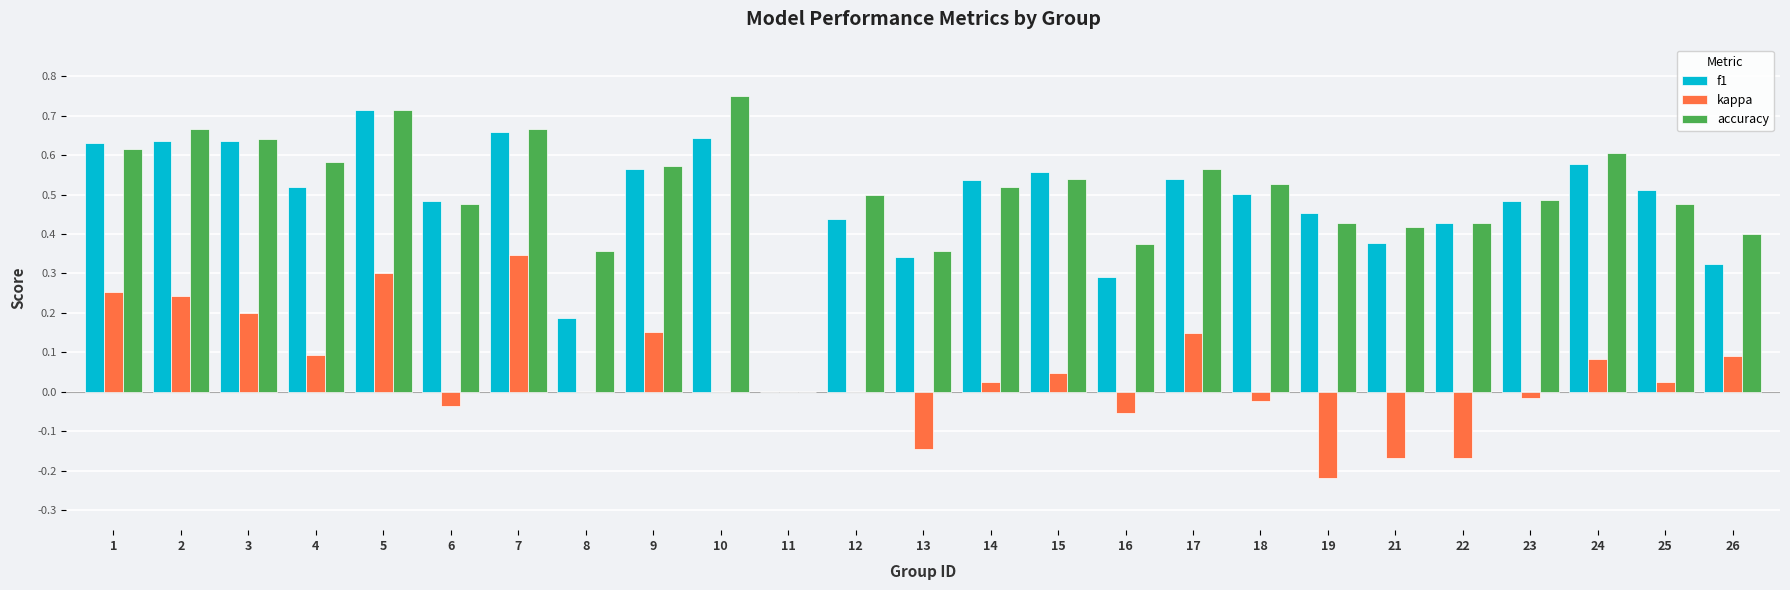

Which series changed the most between 4 and 8?

f1